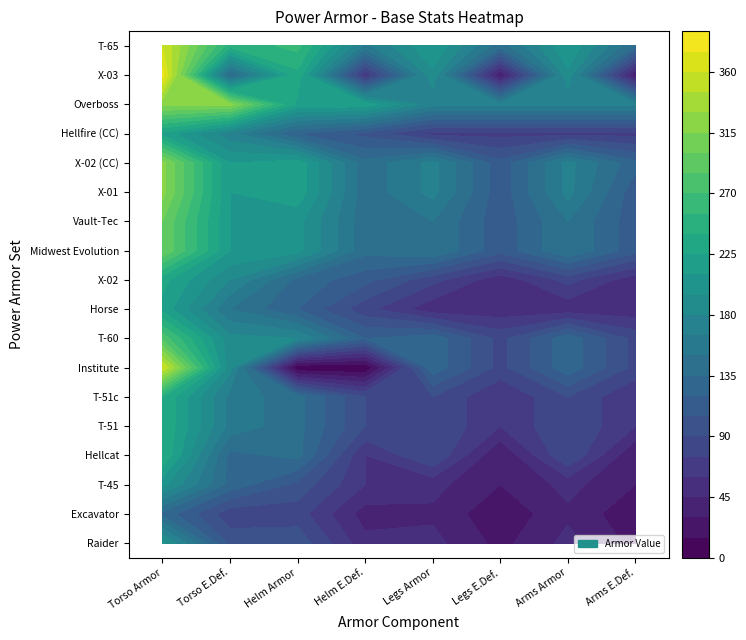

Count the T-51 values in the range 90 to 160.

5